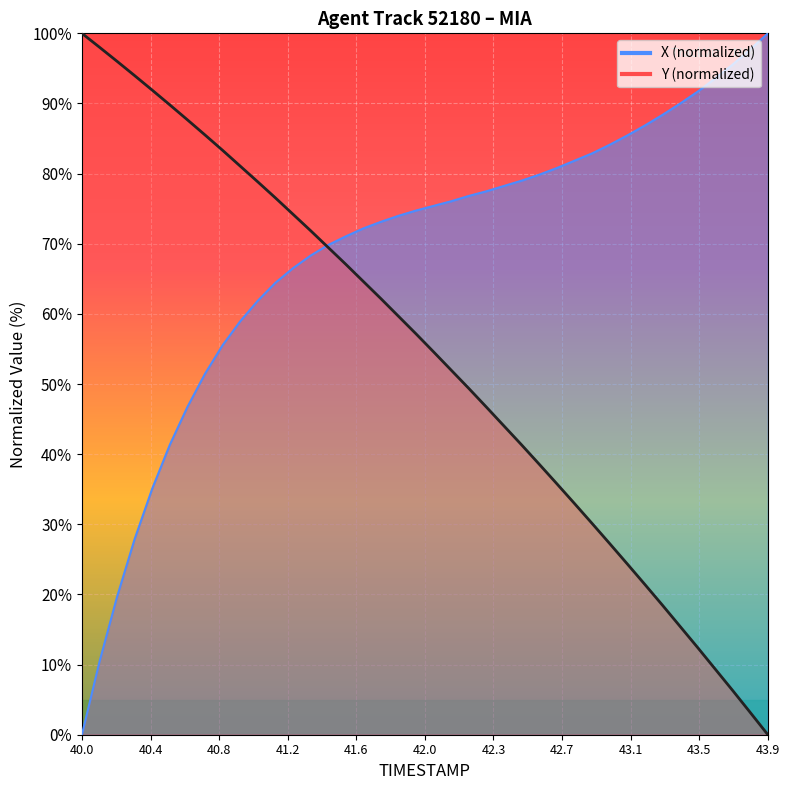

Which series ends up on top after the final intersection of TIMESTAMP and X?

X